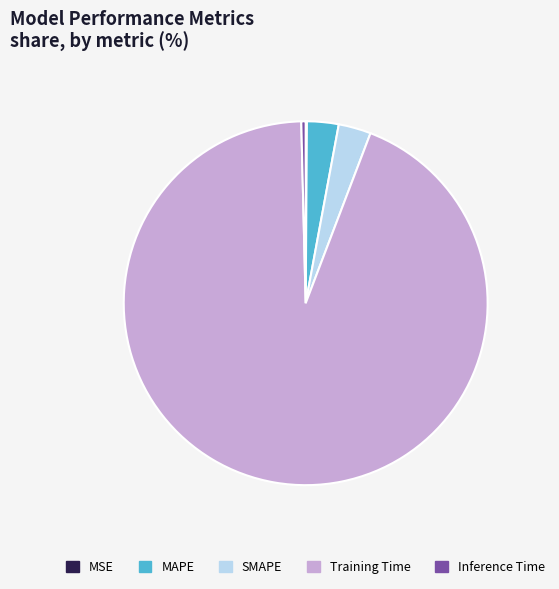

Does any single category account for the majority?

Yes